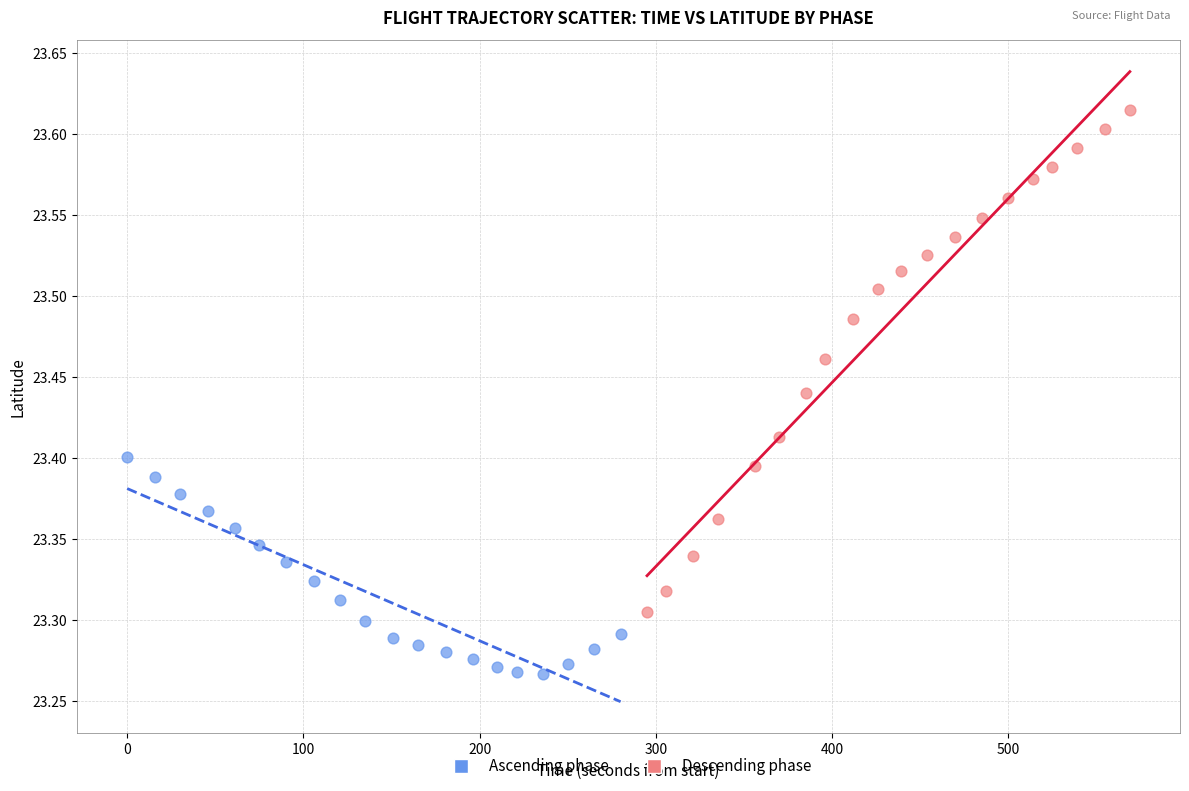

Which series has the largest Y range (max minus min)?

Descending phase